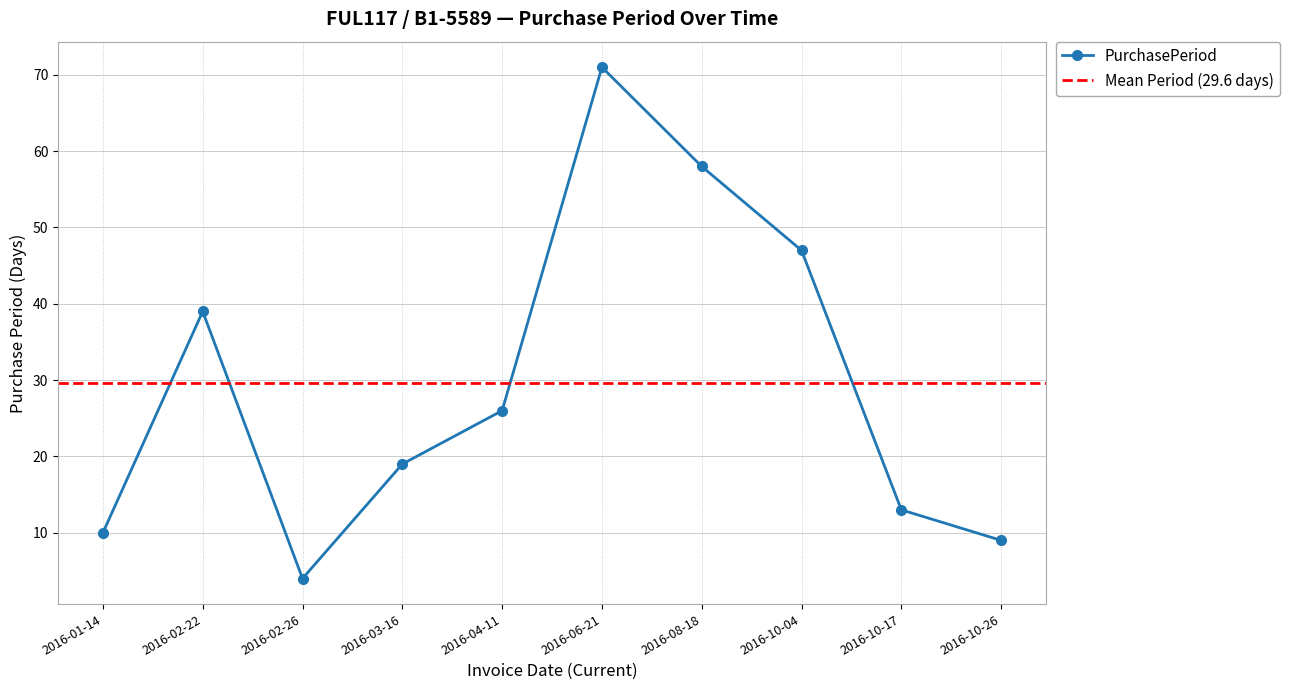

What is the smallest value displayed?

4